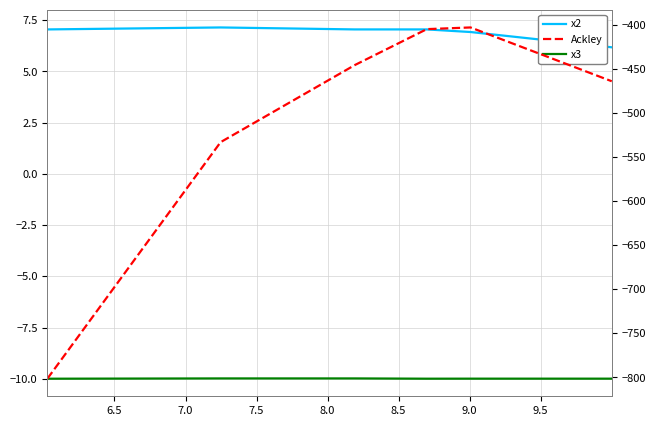

Count the number of categories in the chart.

6